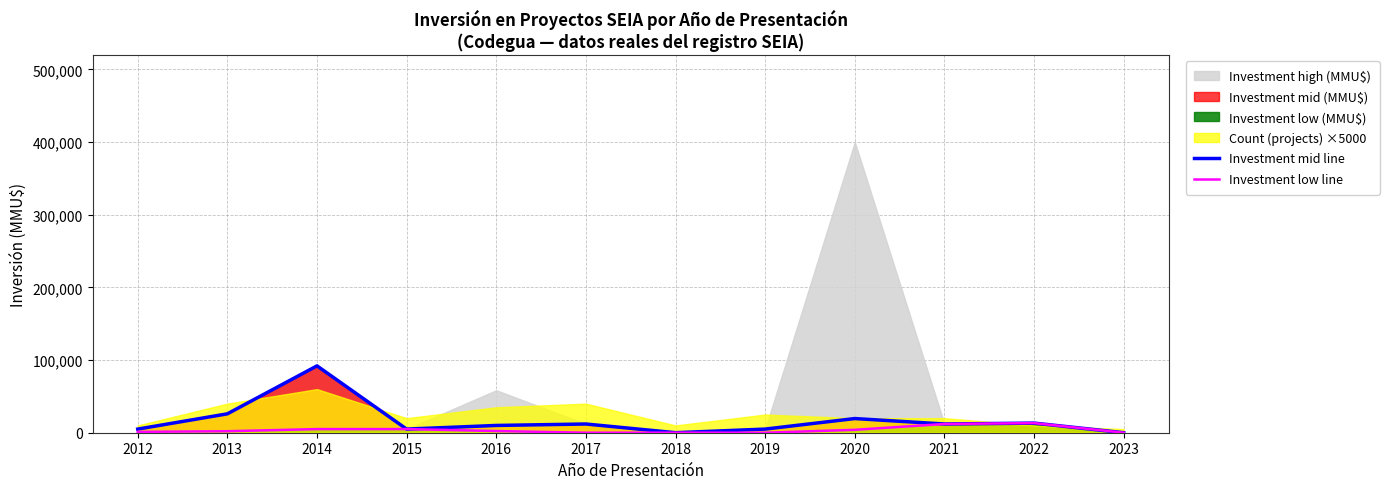

How many positive values does the Investment low line series have?

11